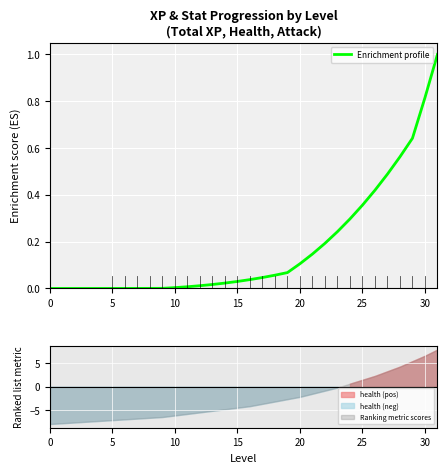

What is the difference between the maximum and minimum values?

1.0